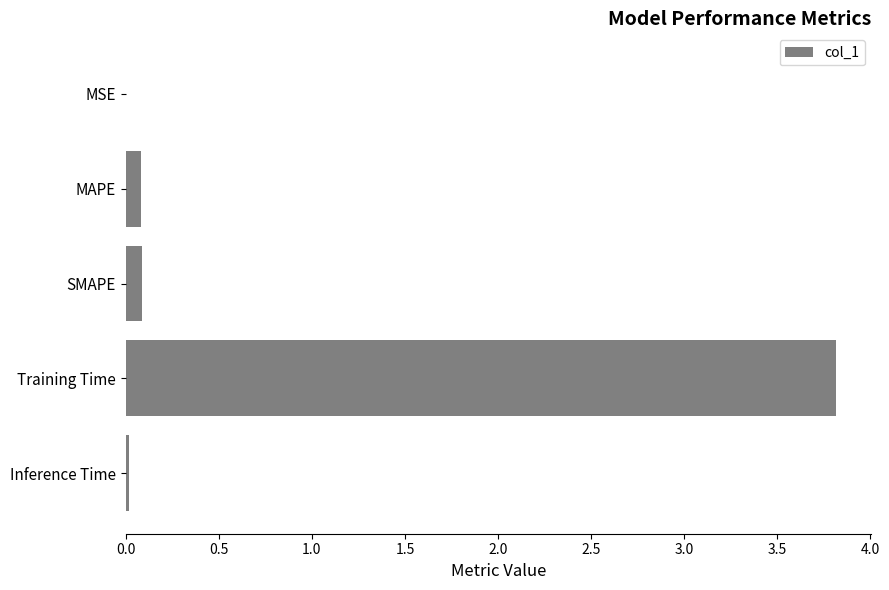

How many series are shown in this chart?

1